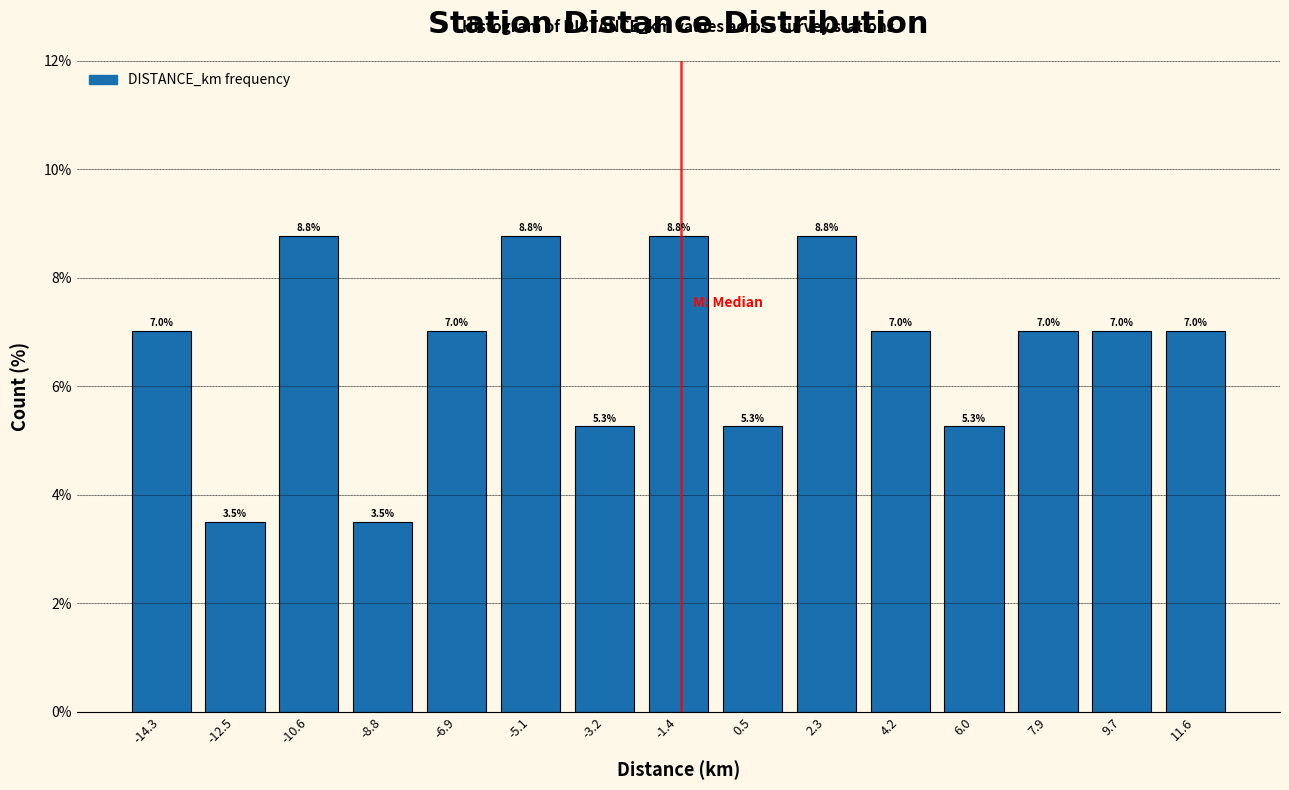

Reading left to right, transcribe this chart: for each bar, give the range it covers on the x-axis and its height. The bar edges are not printed on the chart, so give them approximately, as read against the axis.

-15.2 to -13.4: 7.0
-13.4 to -11.6: 3.5
-11.6 to -9.8: 8.8
-9.8 to -7.8: 3.5
-7.8 to -6.0: 7.0
-6.0 to -4.2: 8.8
-4.2 to -2.4: 5.3
-2.4 to -0.4: 8.8
-0.4 to 1.4: 5.3
1.4 to 3.2: 8.8
3.2 to 5.0: 7.0
5.0 to 7.0: 5.3
7.0 to 8.8: 7.0
8.8 to 10.6: 7.0
10.6 to 12.6: 7.0